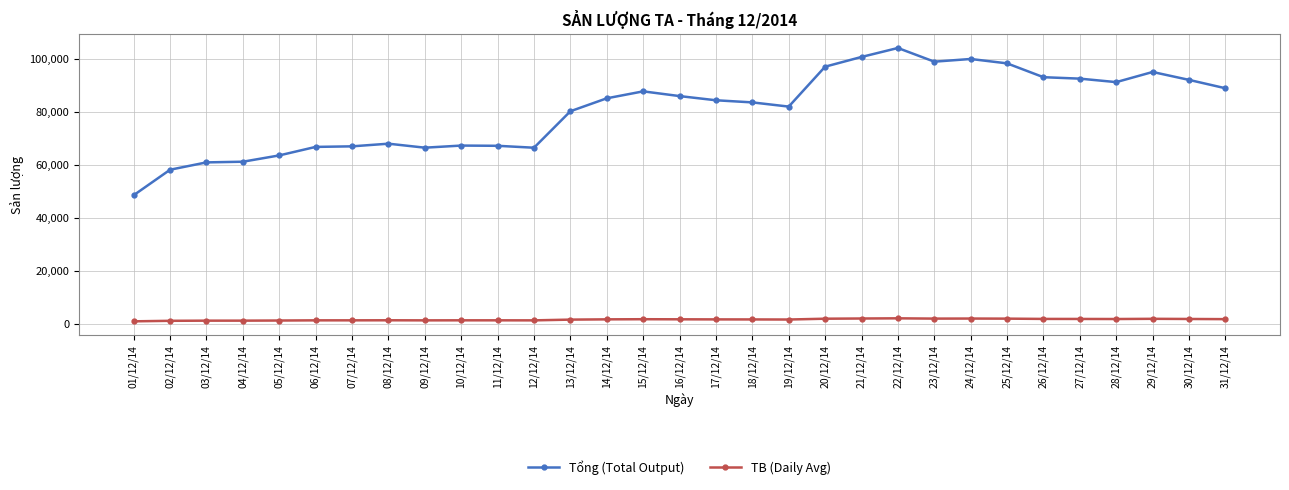

True or false: TB (Daily Avg) and Tổng (Total Output) intersect in this chart.

False